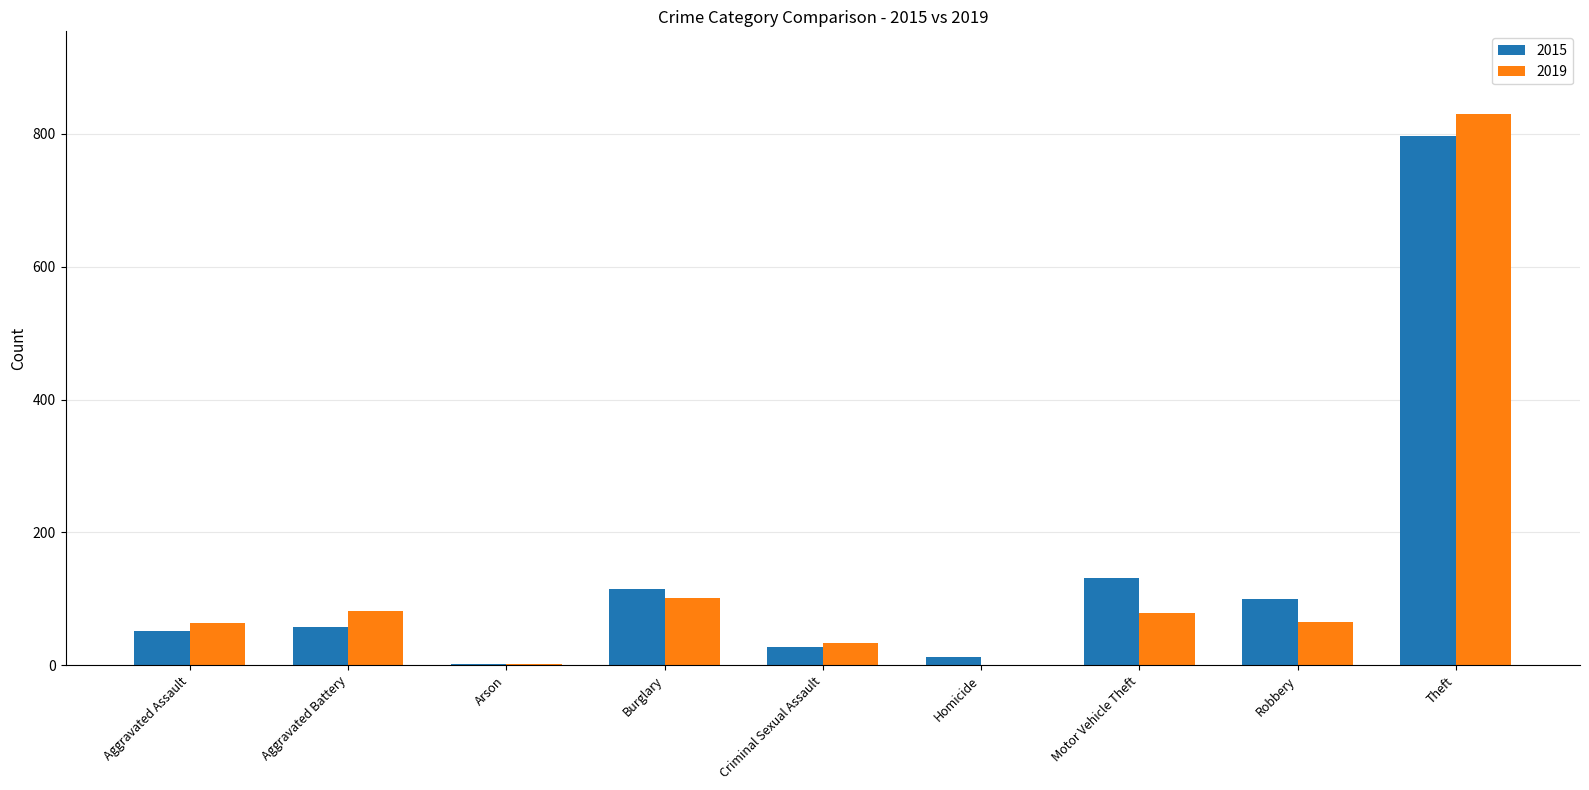

The 2015 series shows 204 at Motor Vehicle Theft. True or false?

False